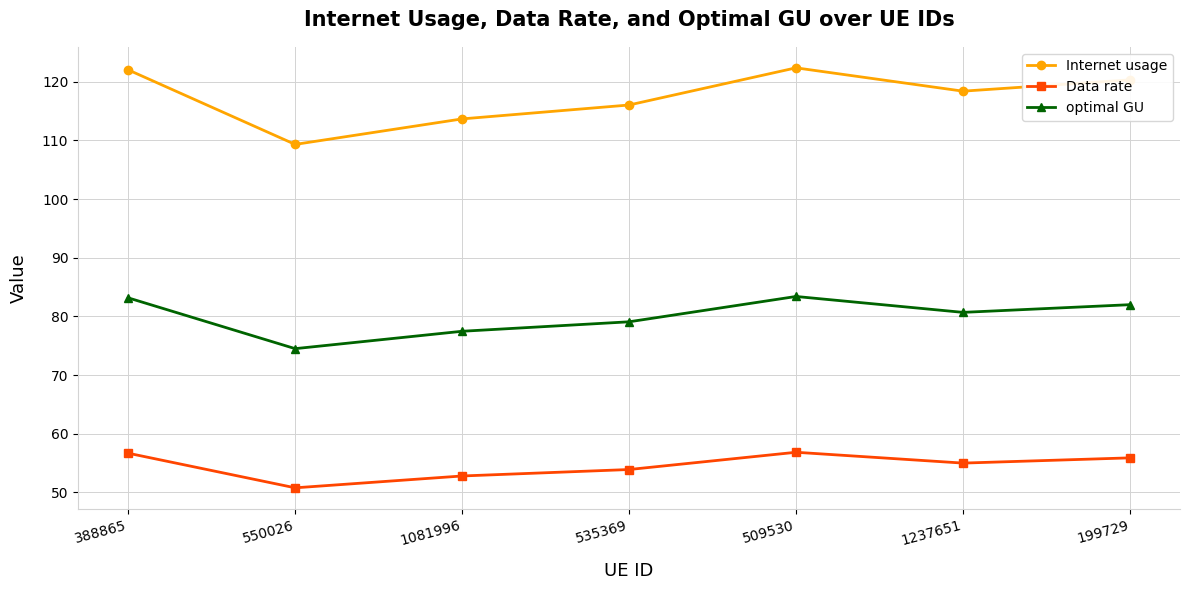

Is the value of optimal GU at 1237651 greater than the value of Internet usage at 535369?

No